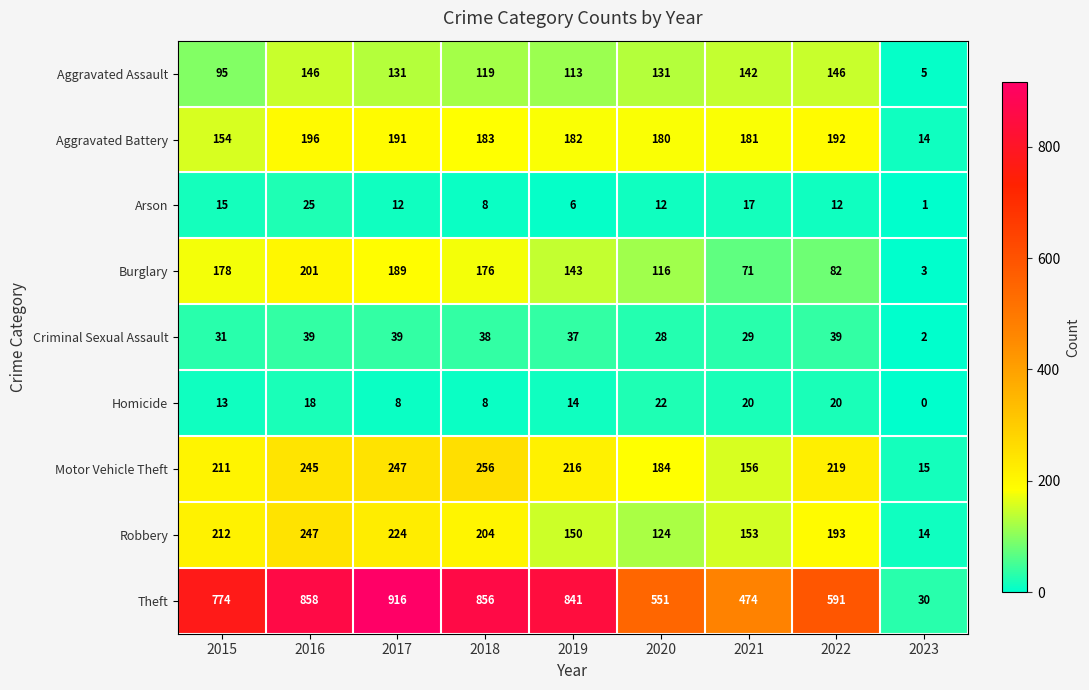

Read the Criminal Sexual Assault value at 2015, to the nearest 5.

30